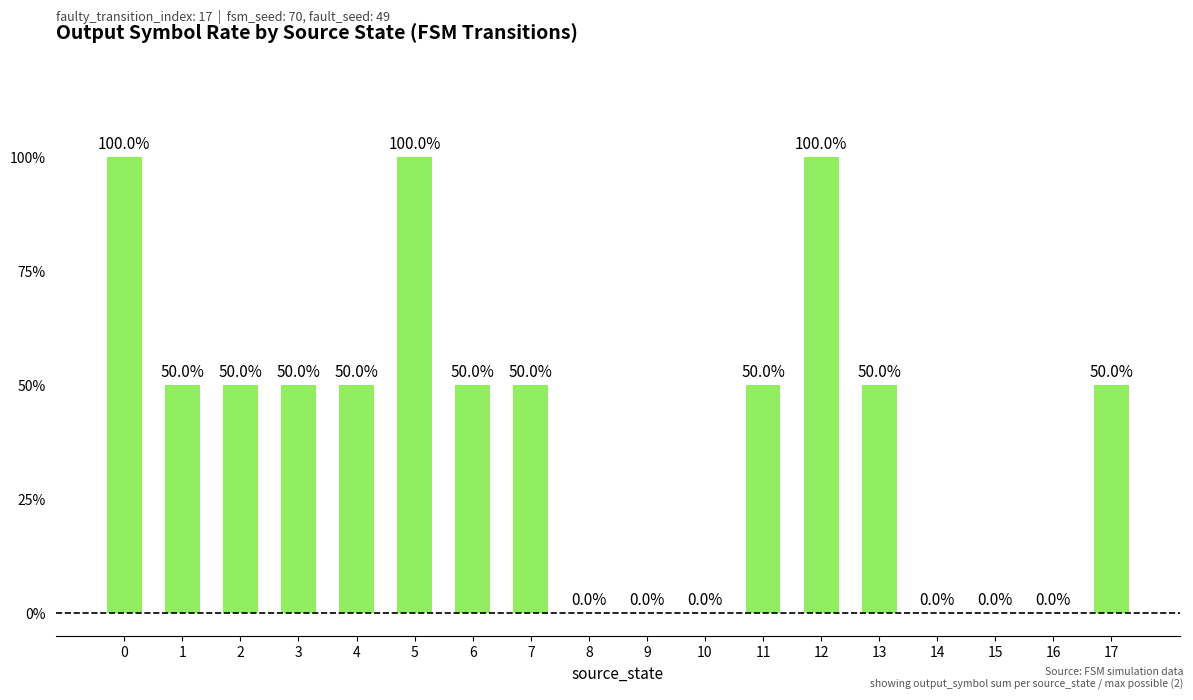

What is the maximum value shown in the chart?

1.0